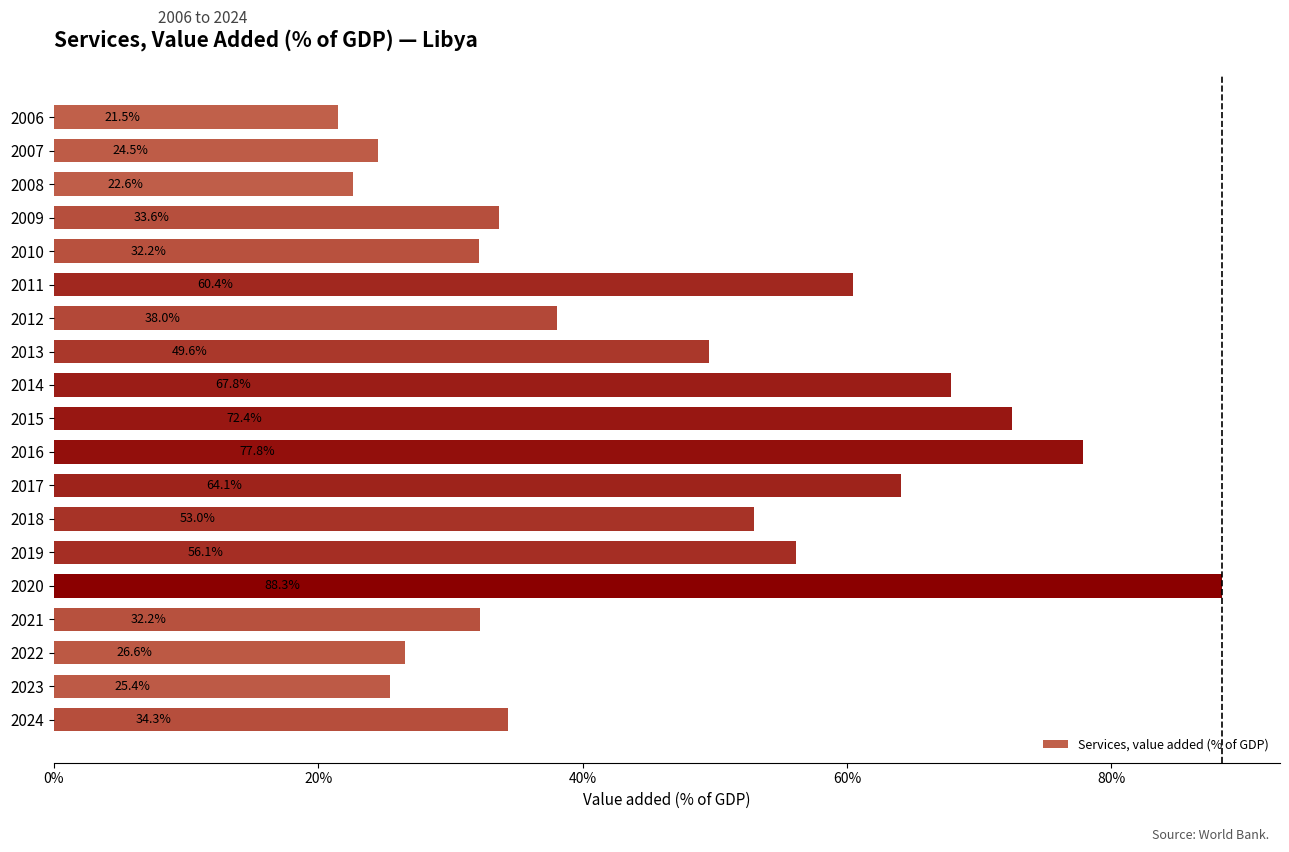

The chart shows a value of 51.3 at 2024. True or false?

False